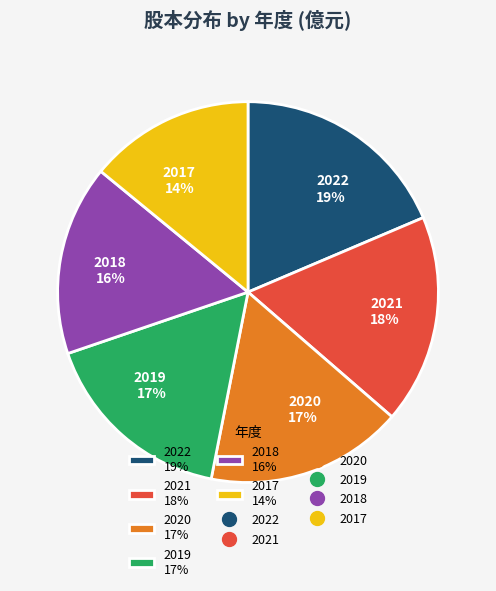

Does any single category account for the majority?

No